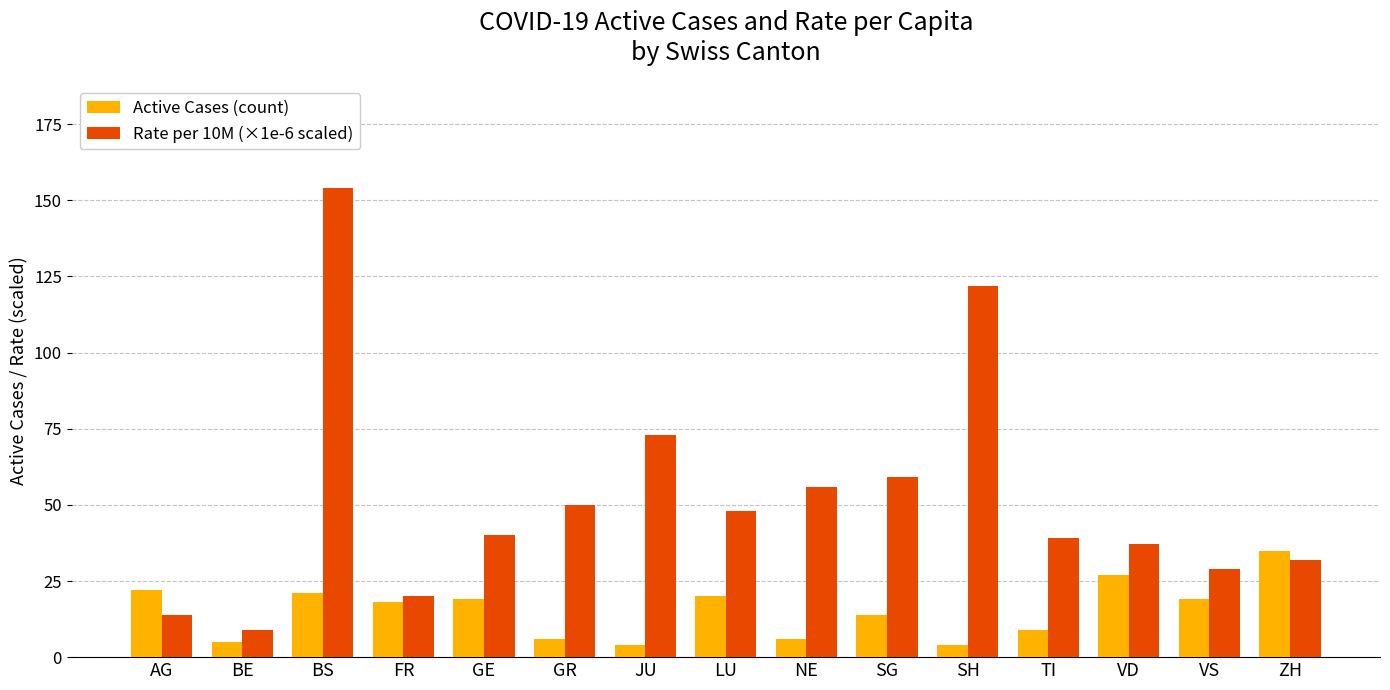

What is the sum of the Active Cases (count) values at VD and AG?

49